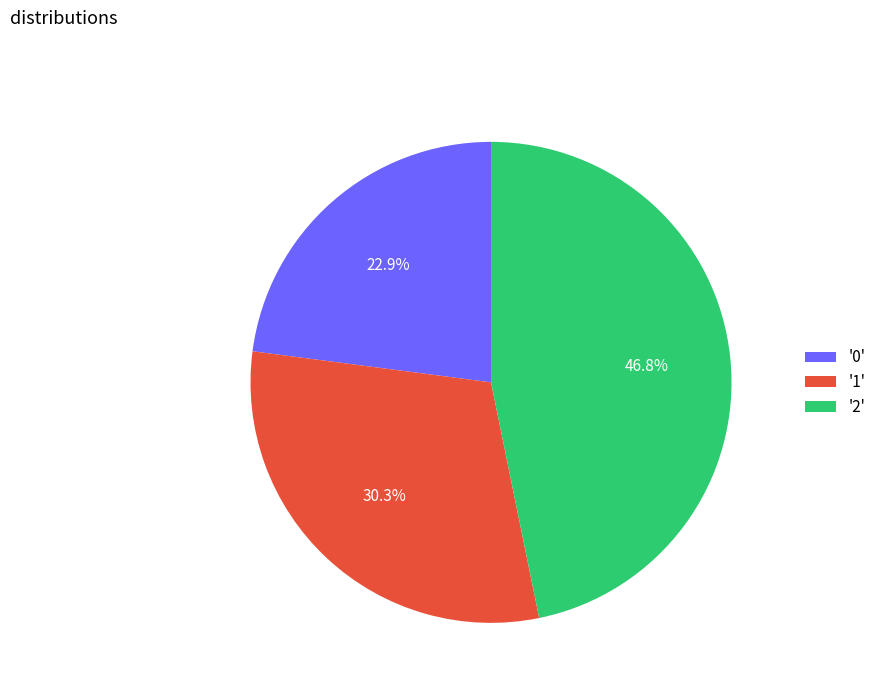

What is the largest slice in the pie chart?

'2'